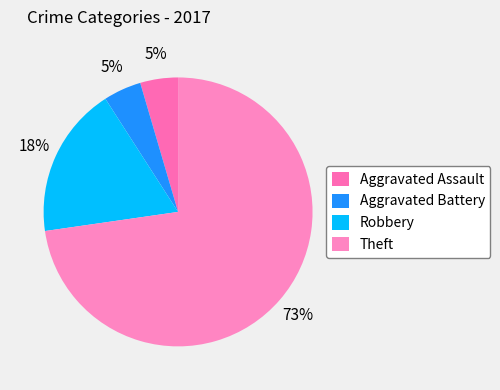

Does Robbery represent more than half of the total?

No